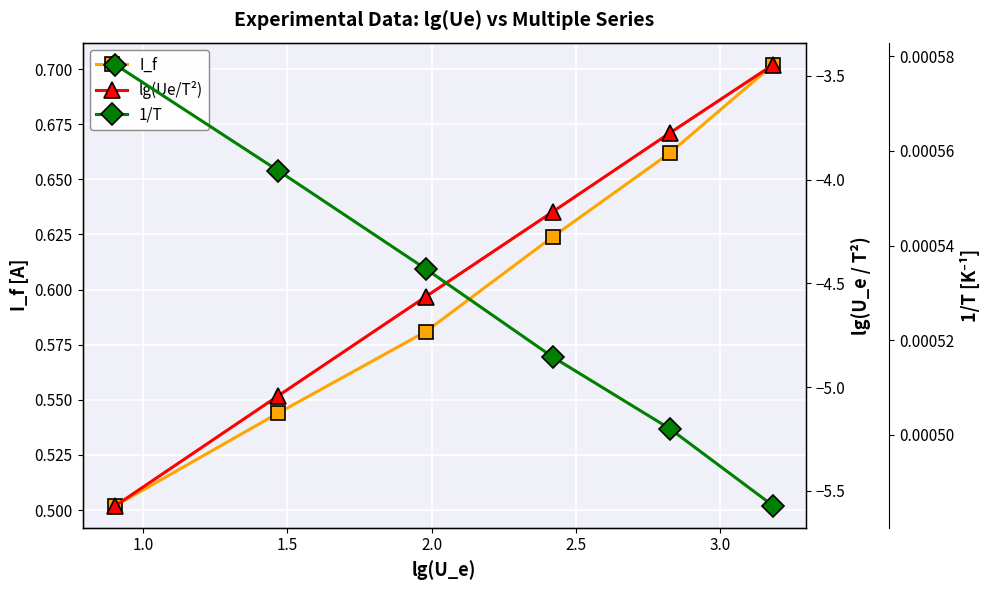

True or false: I_f has more than 0 interior local peaks.

False